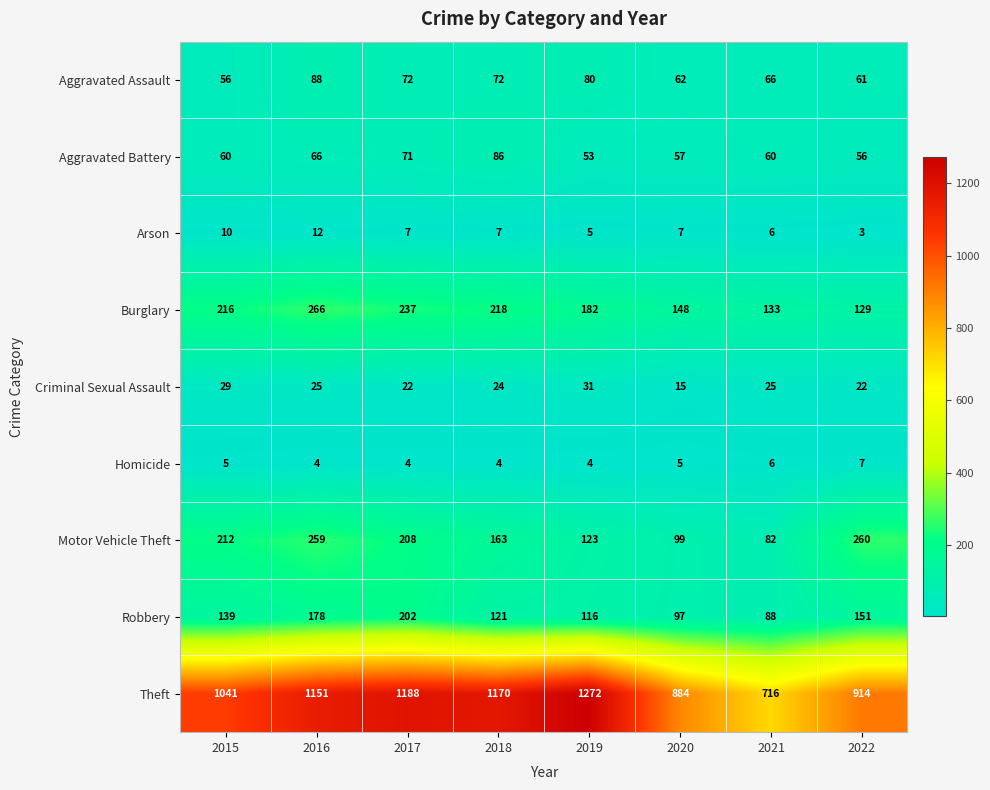

Count the number of data series in this chart.

9